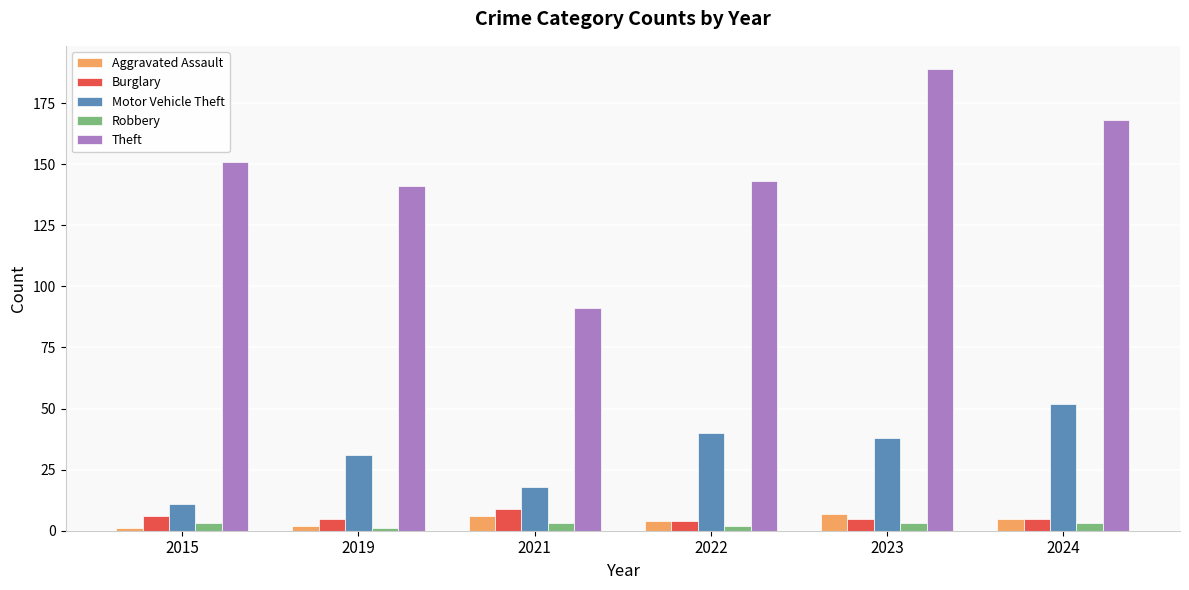

What is the value of the Motor Vehicle Theft bar at the 3rd from the left?

18